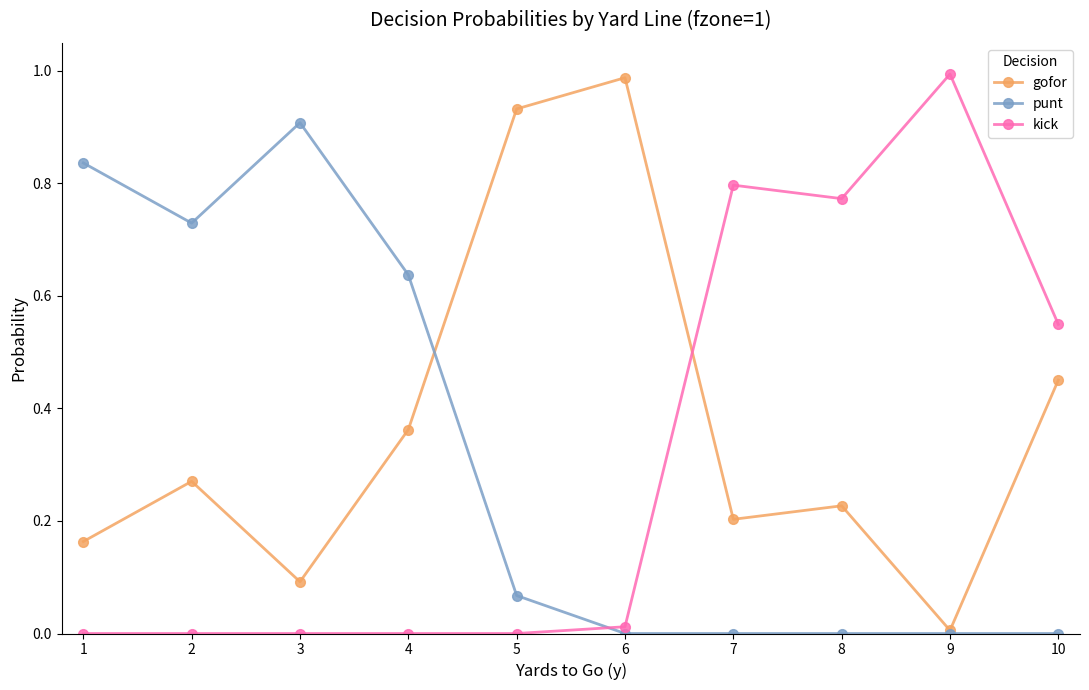

At which label does gofor reach its minimum?

9